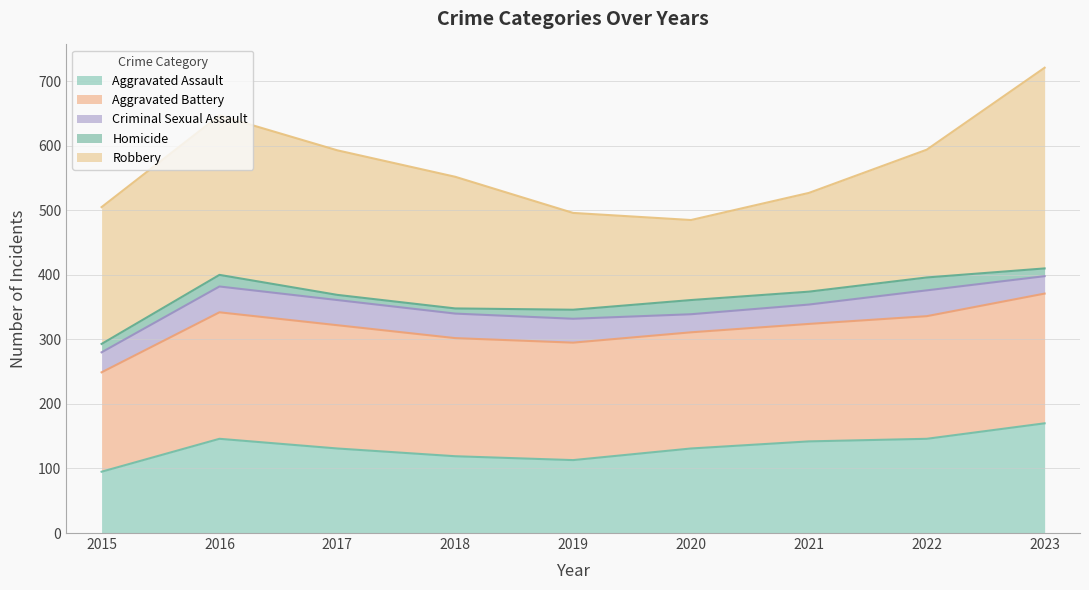

What is the difference between the Robbery values at 2019 and 2022?

48